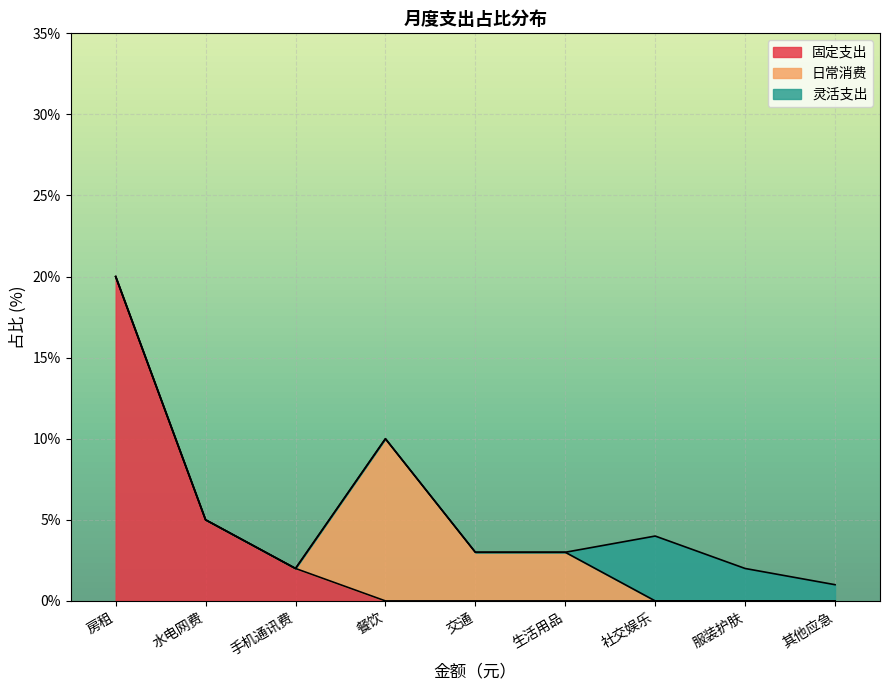

At 房租, list the series in order from smallest to largest.

灵活支出, 日常消费, 固定支出